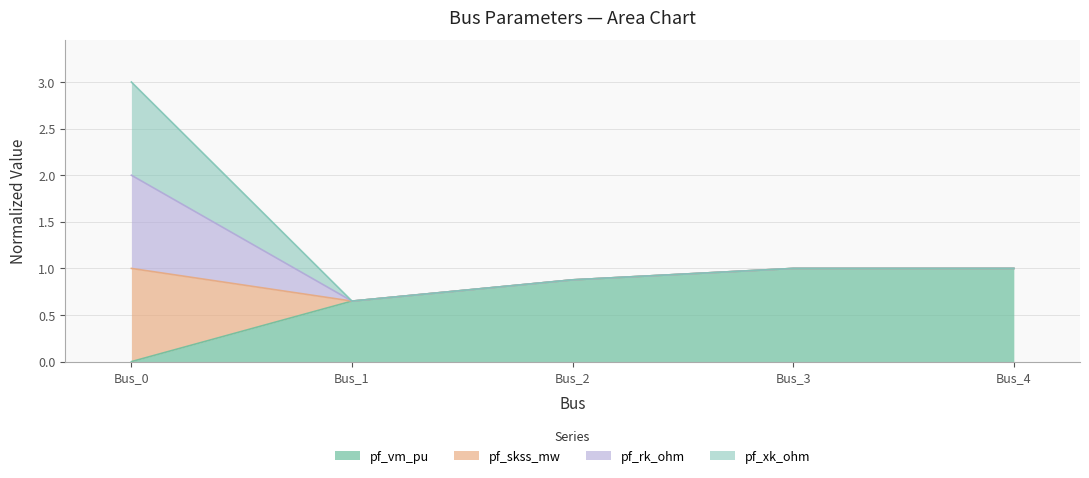

Does the chart display data point markers on the line(s)?

No